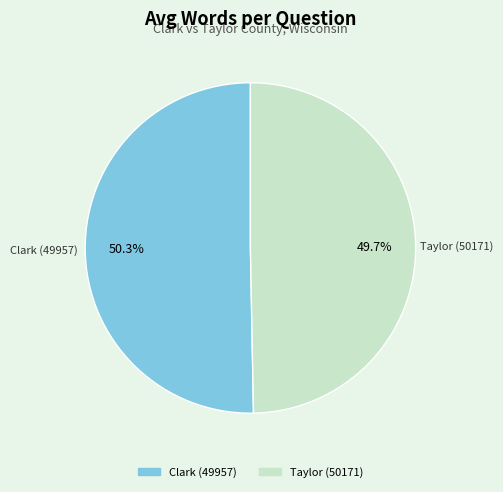

What is the ratio of the value at Taylor (50171) to the value at Clark (49957)?

1.0